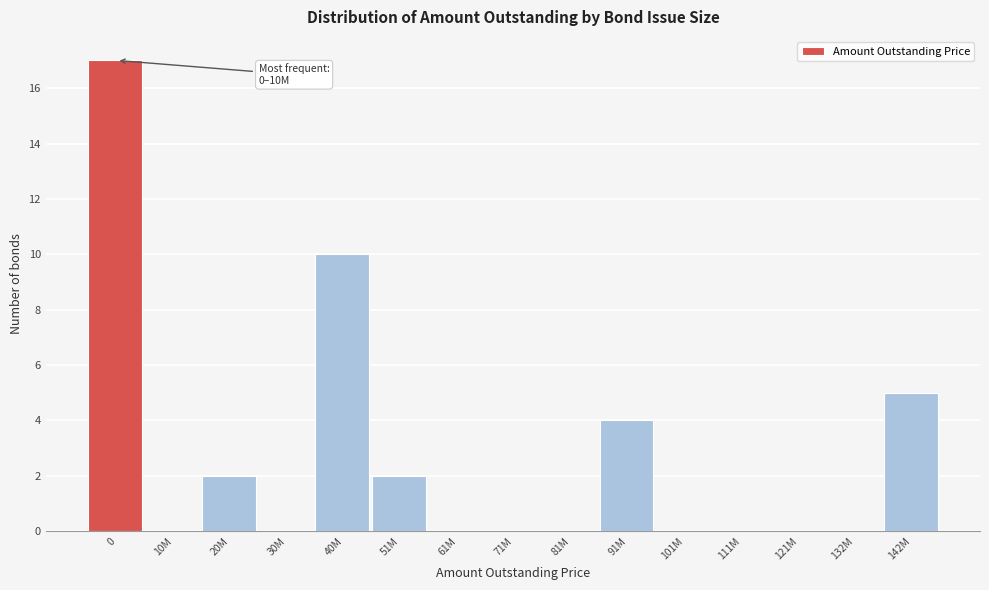

Reading left to right, transcribe all the data shown in this chart.

0=17	10M=0	20M=2	30M=0	40M=10	51M=2	61M=0	71M=0	81M=0	91M=4	101M=0	111M=0	121M=0	132M=0	142M=5